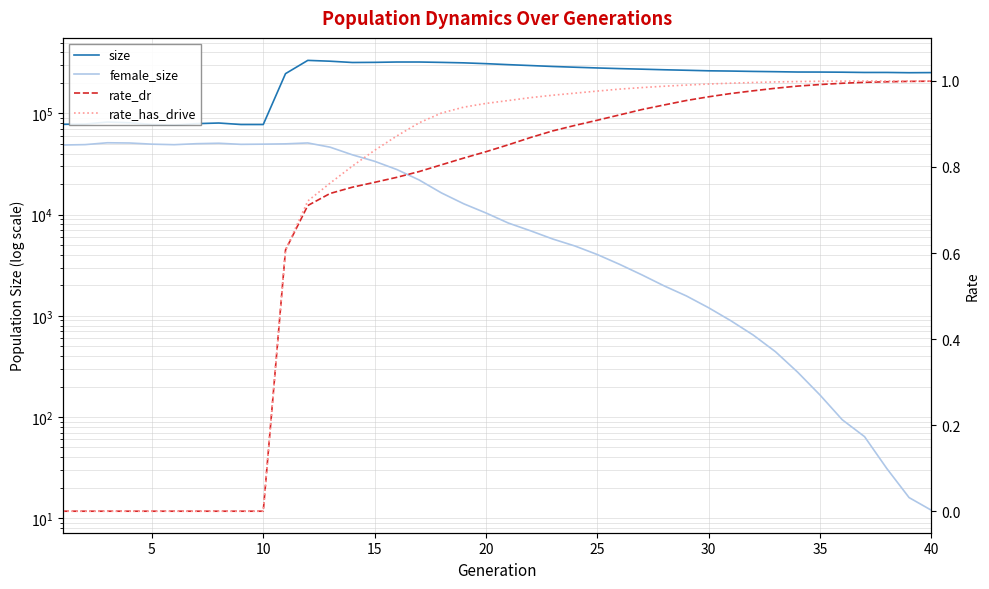

Which has a higher value, 25 or 25?

25